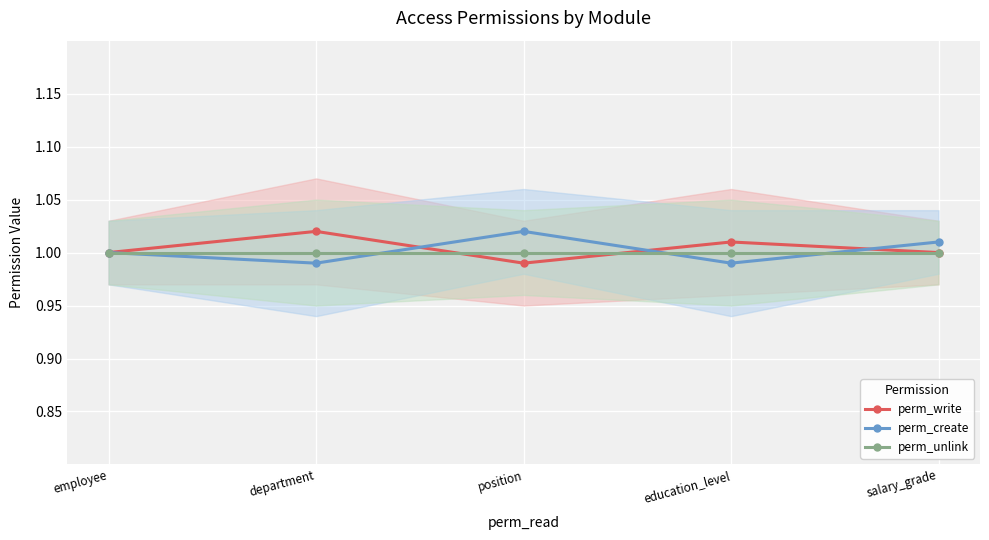

How many intersections are there between perm_write and perm_unlink?

2